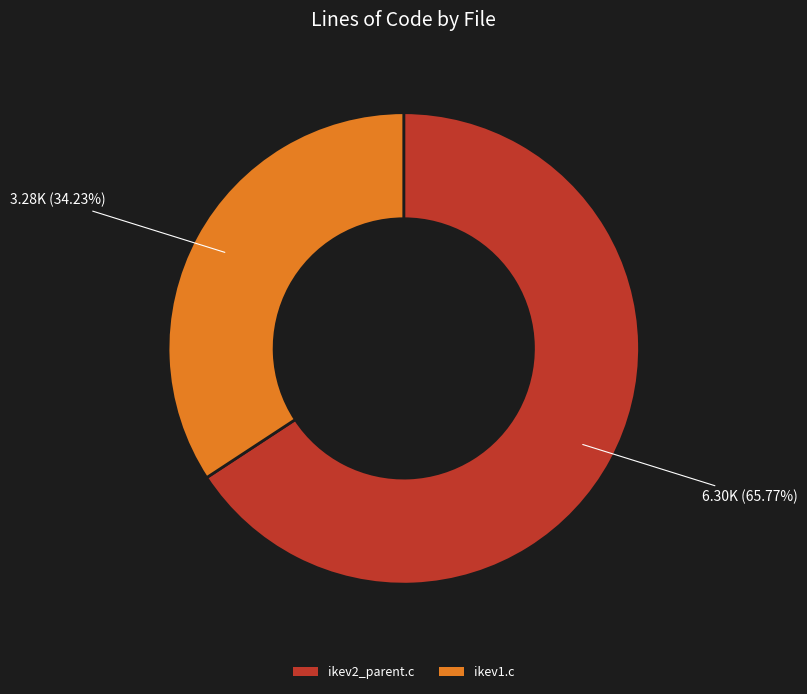

What percentage is the ikev2_parent.c slice, to the nearest percent?

66%